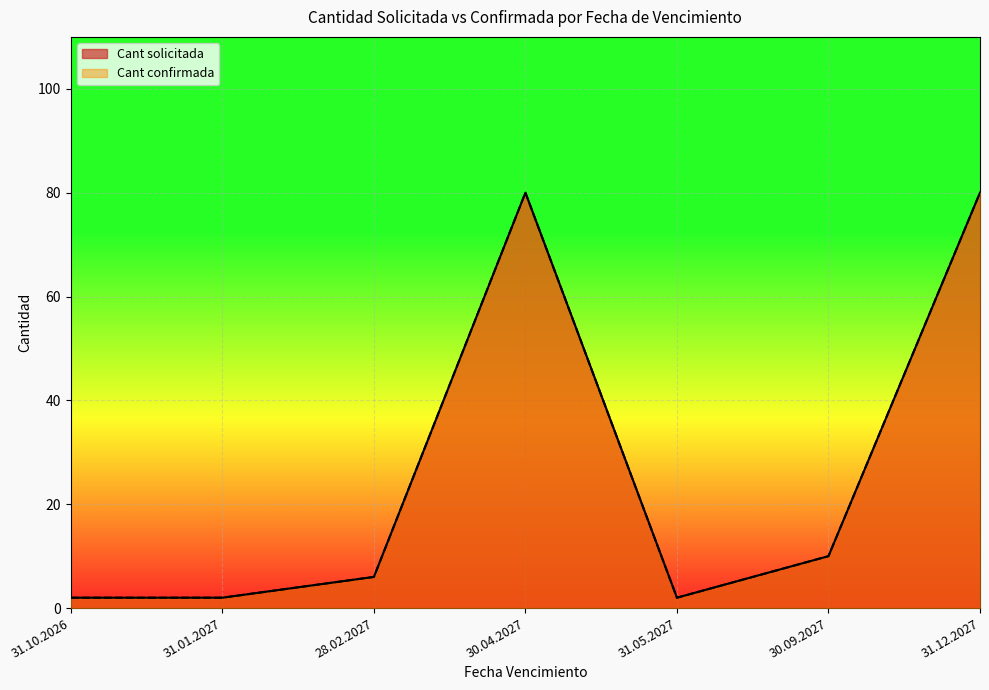

What is the smallest value displayed?

2